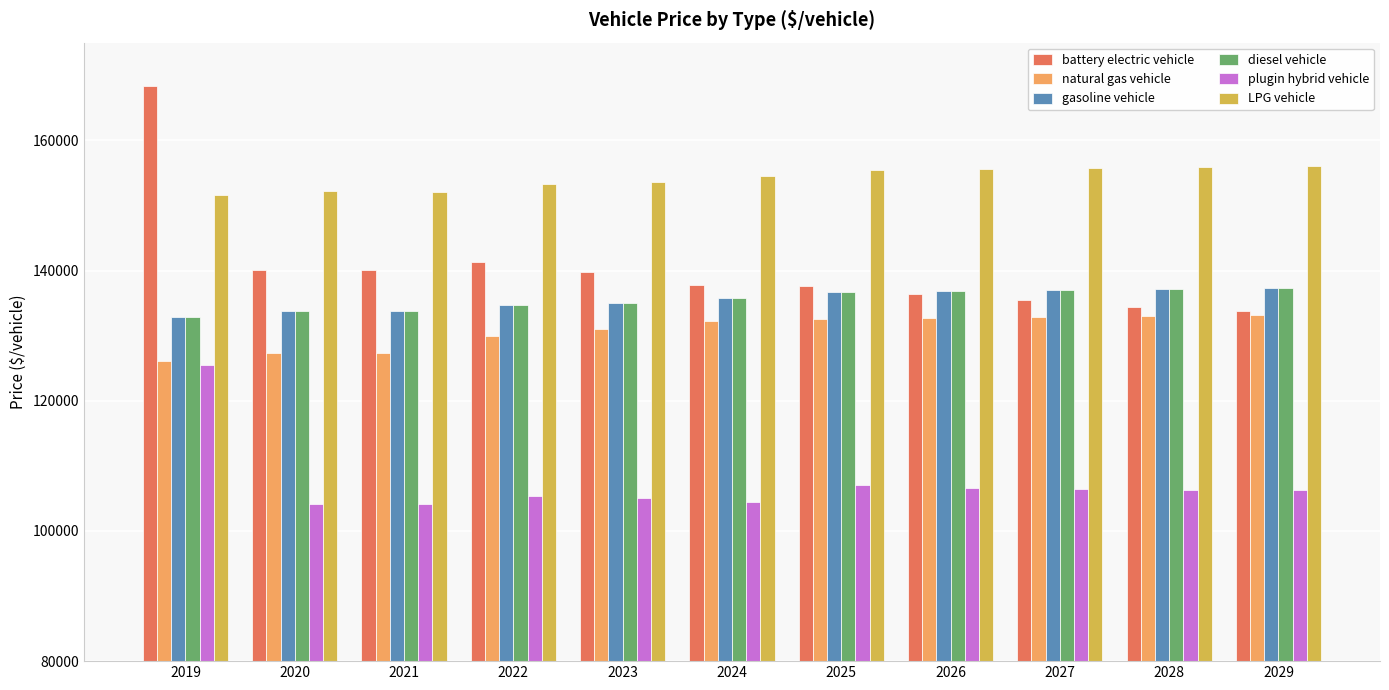

At how many categories does at least one series exceed 144845?

11